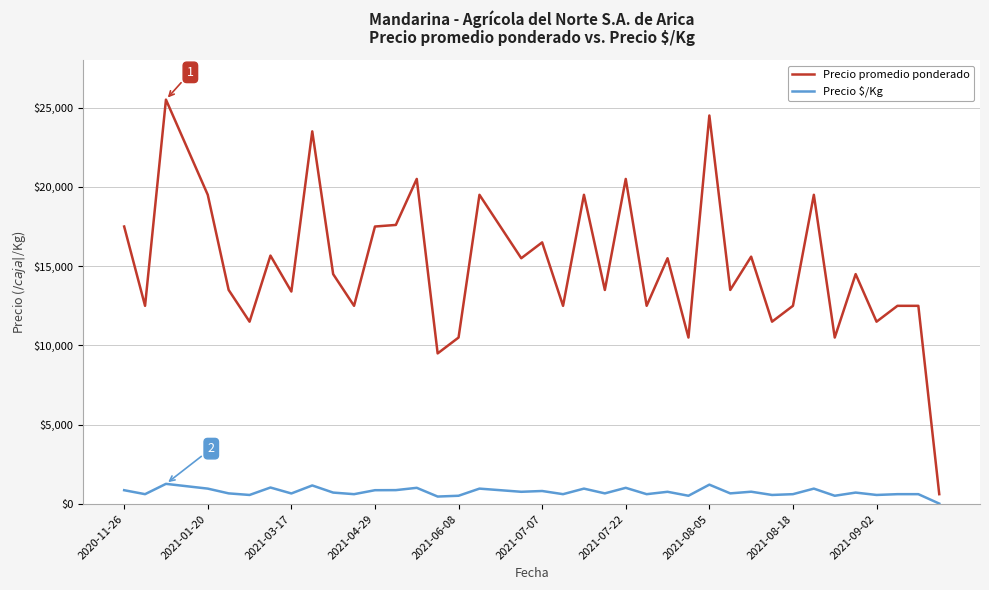

True or false: Precio promedio ponderado and Precio $/Kg intersect in this chart.

False